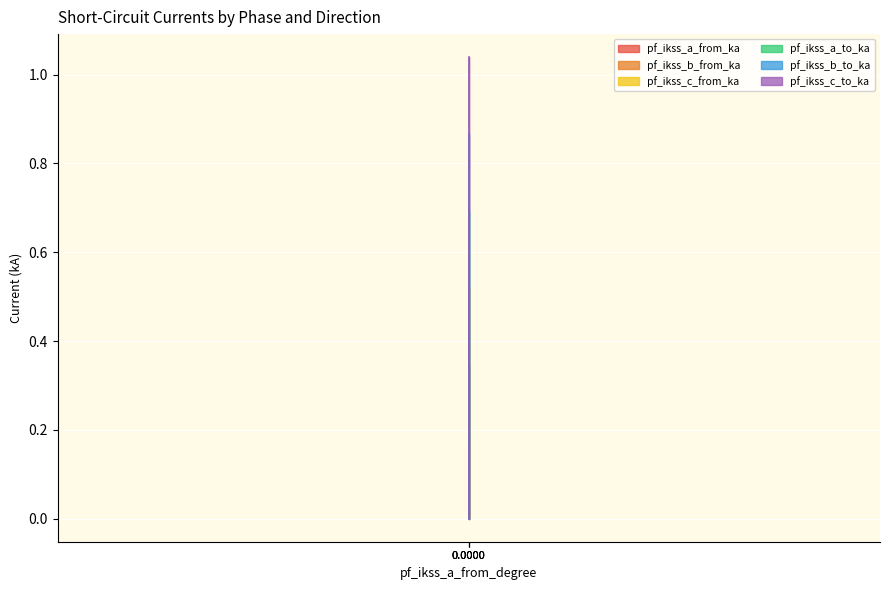

What are all the series names shown in the legend?

pf_ikss_a_from_ka, pf_ikss_b_from_ka, pf_ikss_c_from_ka, pf_ikss_a_to_ka, pf_ikss_b_to_ka, pf_ikss_c_to_ka